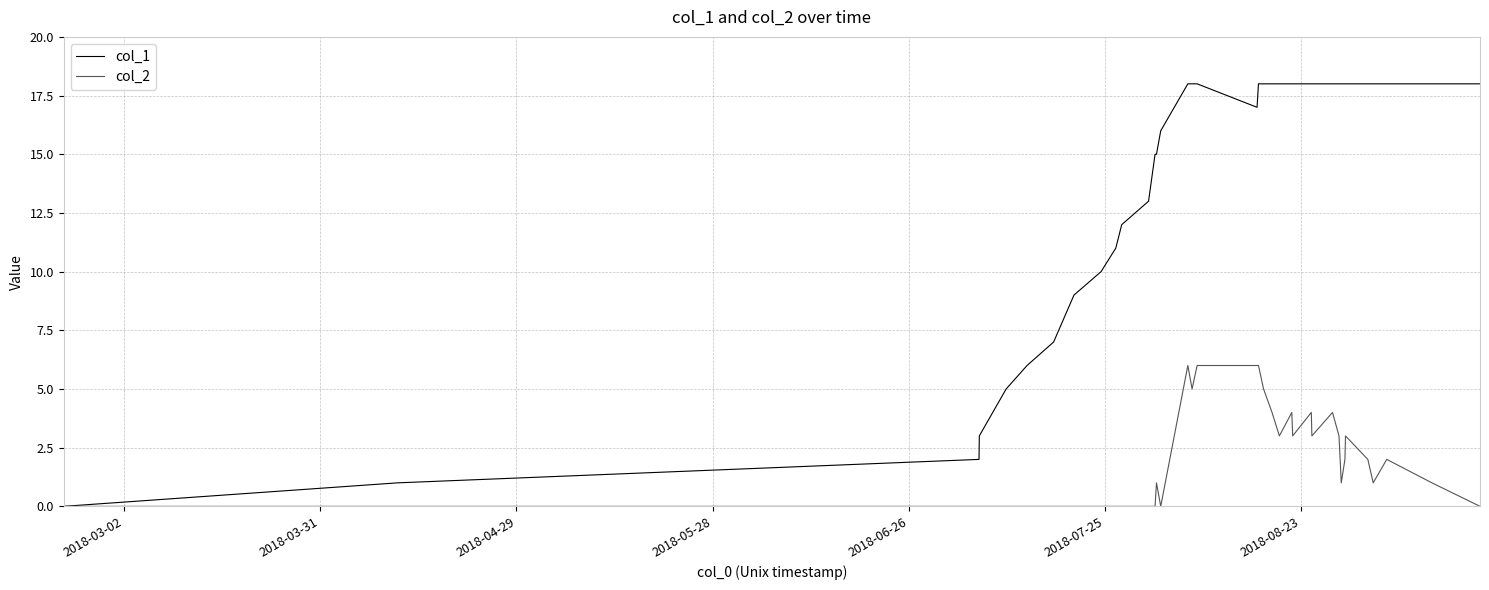

Reading right to left, transcribe all the data shown in this chart.

col_1: 18	18	18	18	18	18	18	18	18	18	18	18	18	18	18	18	18	18	18	17	18	18	18	16	15	15	13	12	11	10	9	7	6	5	3	2	1	0
col_2: 0	1	2	1	2	3	2	1	2	3	4	3	4	3	4	3	4	5	6	6	6	5	6	0	1	0	0	0	0	0	0	0	0	0	0	0	0	0